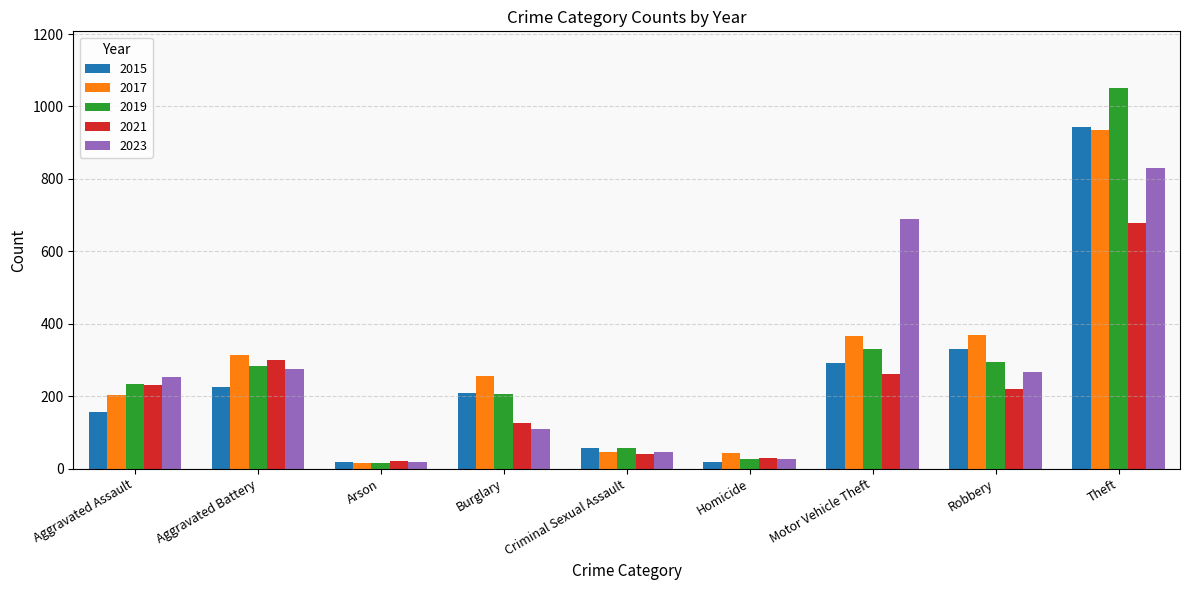

What is the average value of the 2021 series?

212